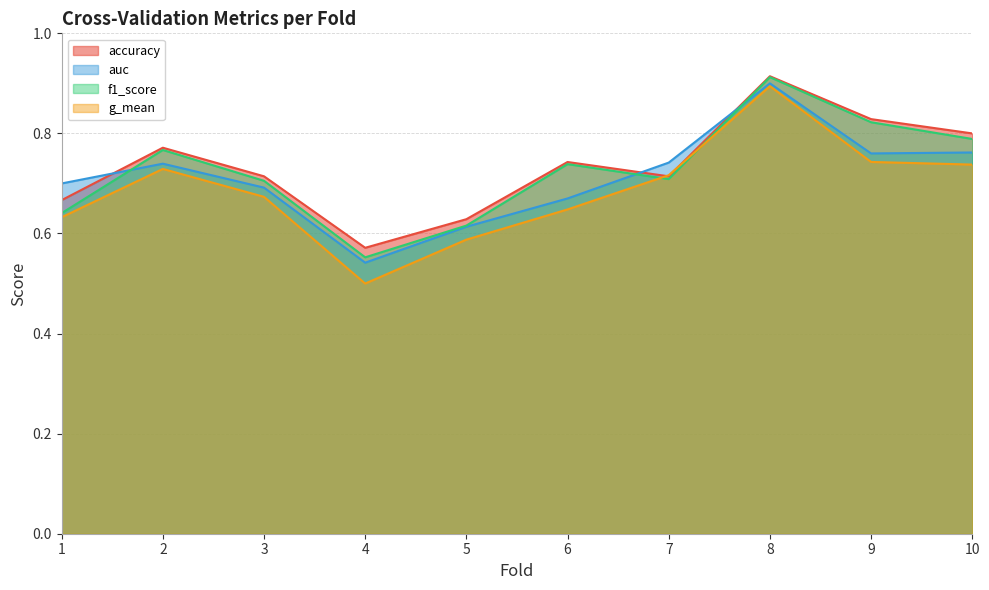

What is the approximate value of auc at 4?

0.5